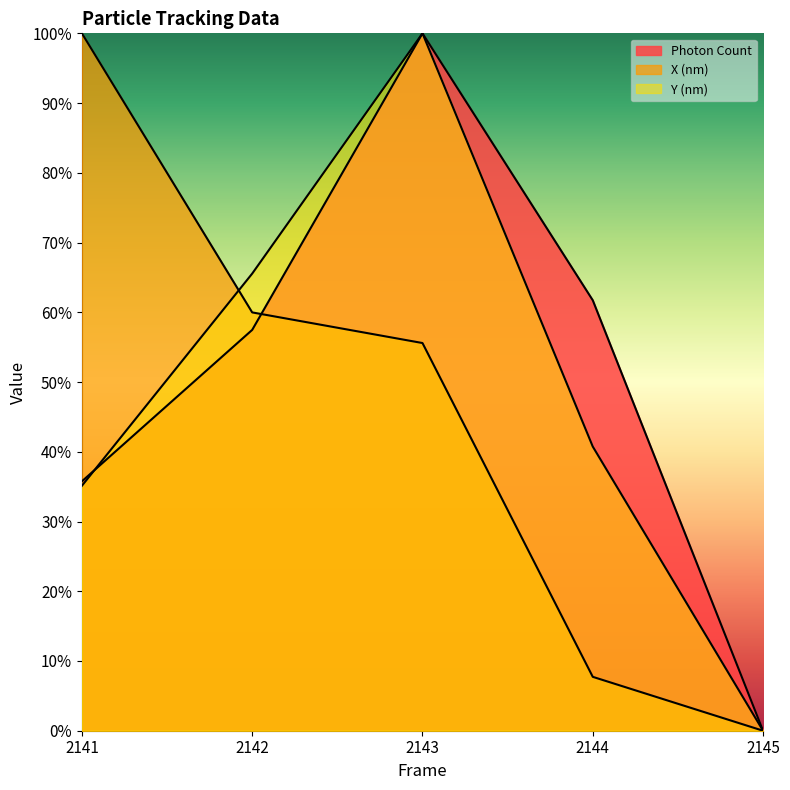

What is the spread (max minus min) of values at 2143?

44.4